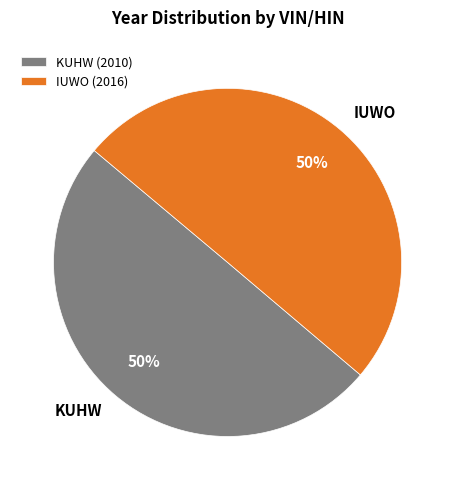

How many segments does this pie chart have?

2